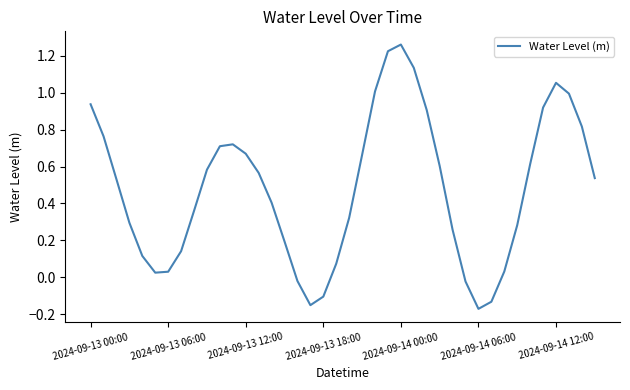

What is the difference between the maximum and minimum values?

1.4